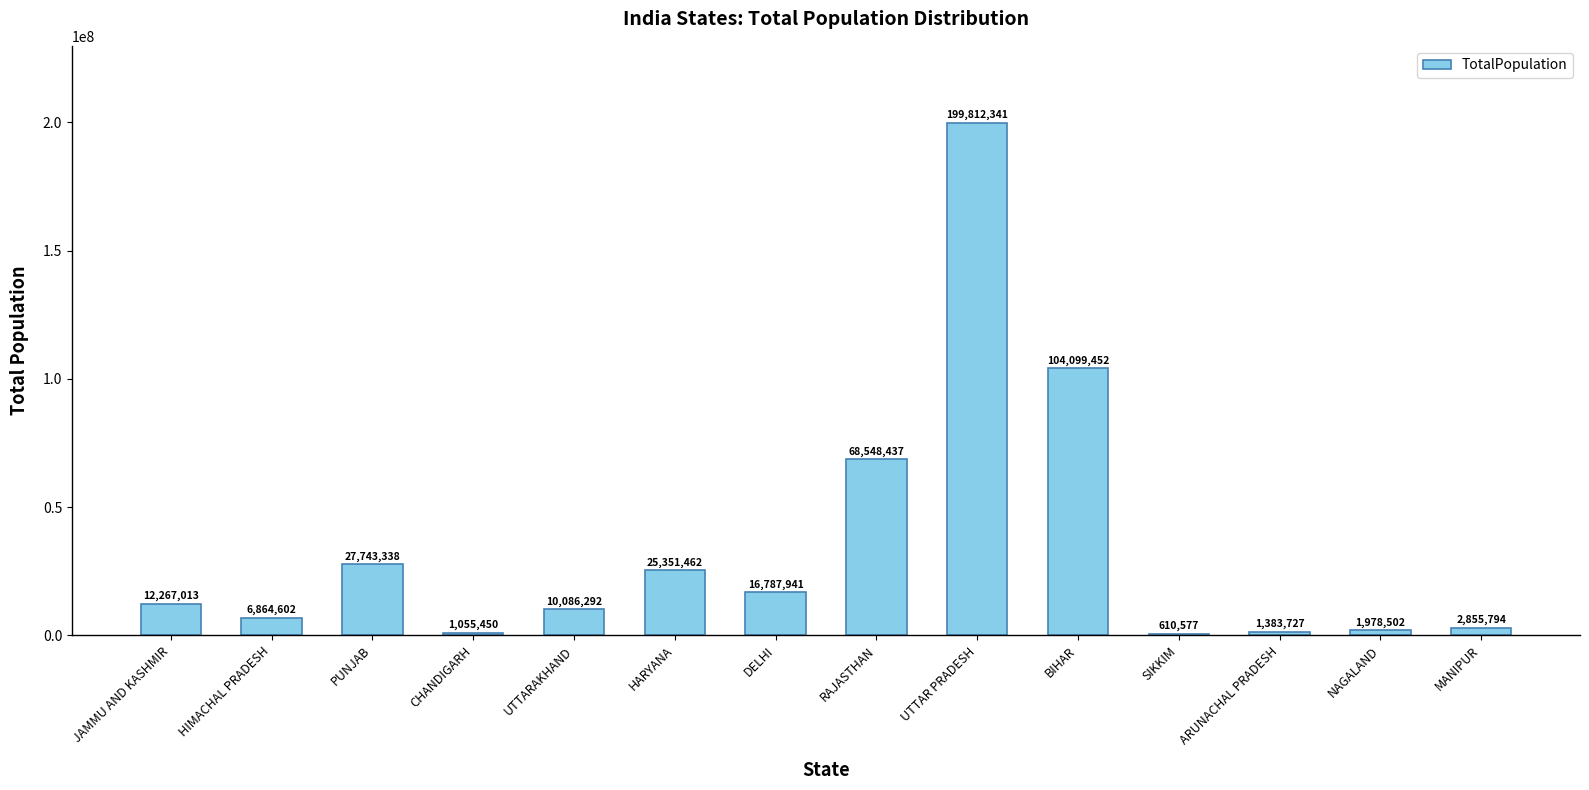

What is the sum of the values at JAMMU AND KASHMIR and PUNJAB?

40010351